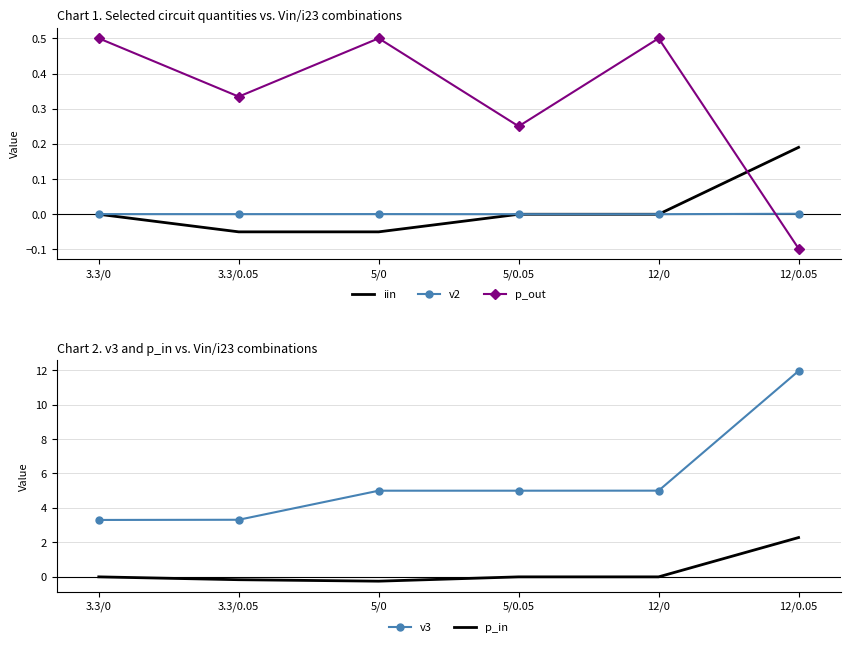

Reading left to right, list all the values displayed in this chart.

iin: 3.3/0=0.0	3.3/0.05=-0.1	5/0=-0.1	5/0.05=-0.0	12/0=-0.0	12/0.05=0.2
v2: 3.3/0=0.0	3.3/0.05=0.0	5/0=0.0	5/0.05=0.0	12/0=0.0	12/0.05=0.0
p_out: 3.3/0=0.5	3.3/0.05=0.3	5/0=0.5	5/0.05=0.2	12/0=0.5	12/0.05=-0.1
v3: 3.3/0=3.3	3.3/0.05=3.3	5/0=5.0	5/0.05=5.0	12/0=5.0	12/0.05=11.9
p_in: 3.3/0=0.0	3.3/0.05=-0.2	5/0=-0.3	5/0.05=-0.0	12/0=-0.0	12/0.05=2.3